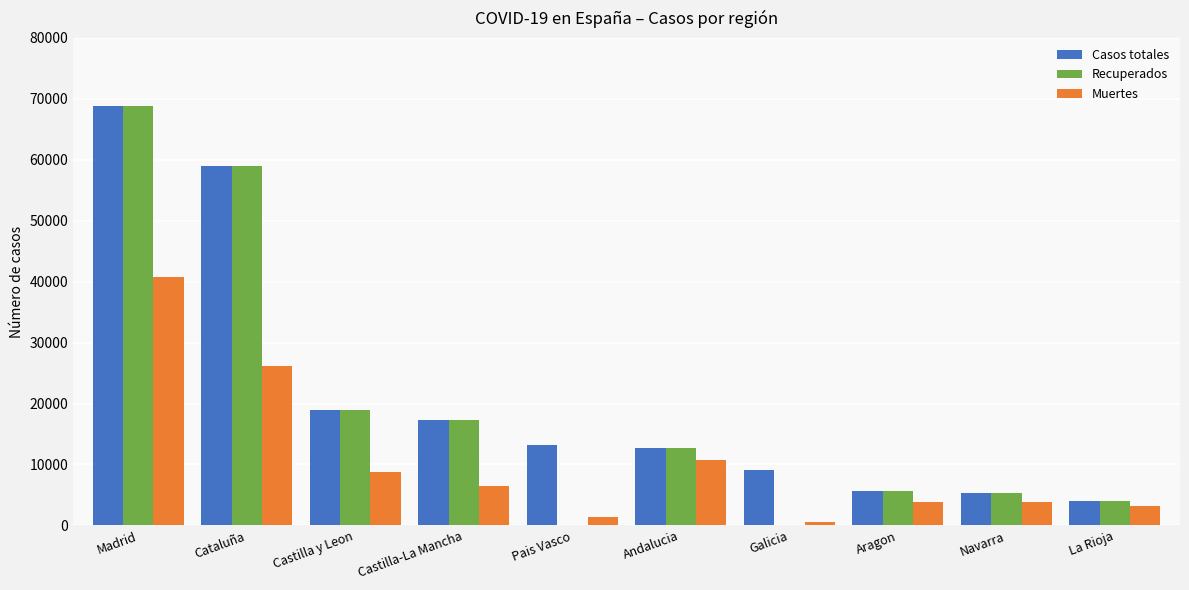

Where is Recuperados nearest to the value 34426?

Castilla y Leon